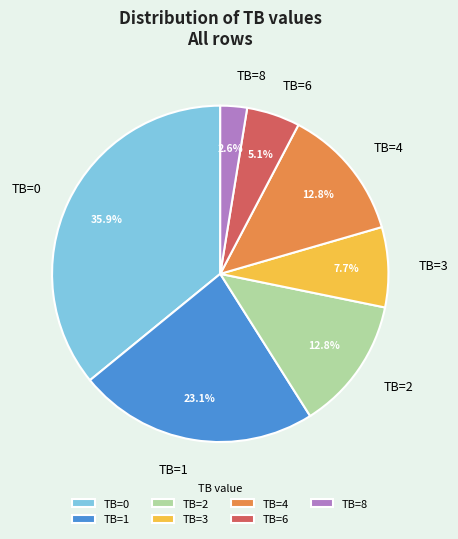

True or false: TB=0 accounts for 36% of the total.

True